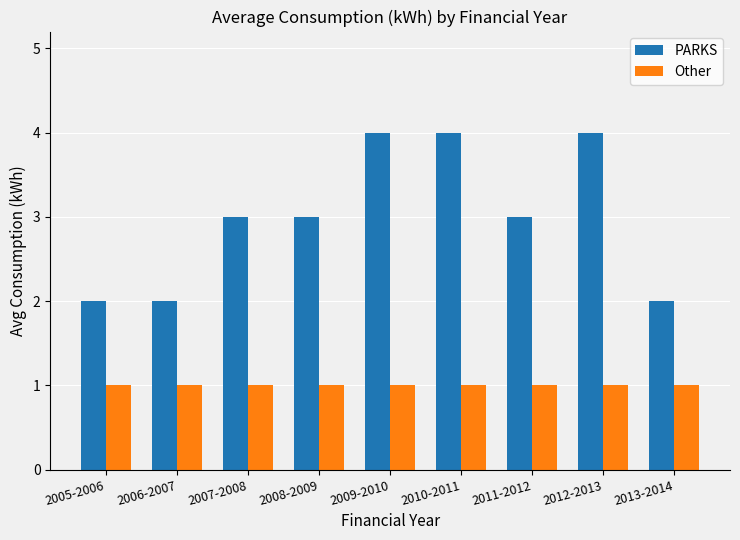

What is the greatest value displayed?

4